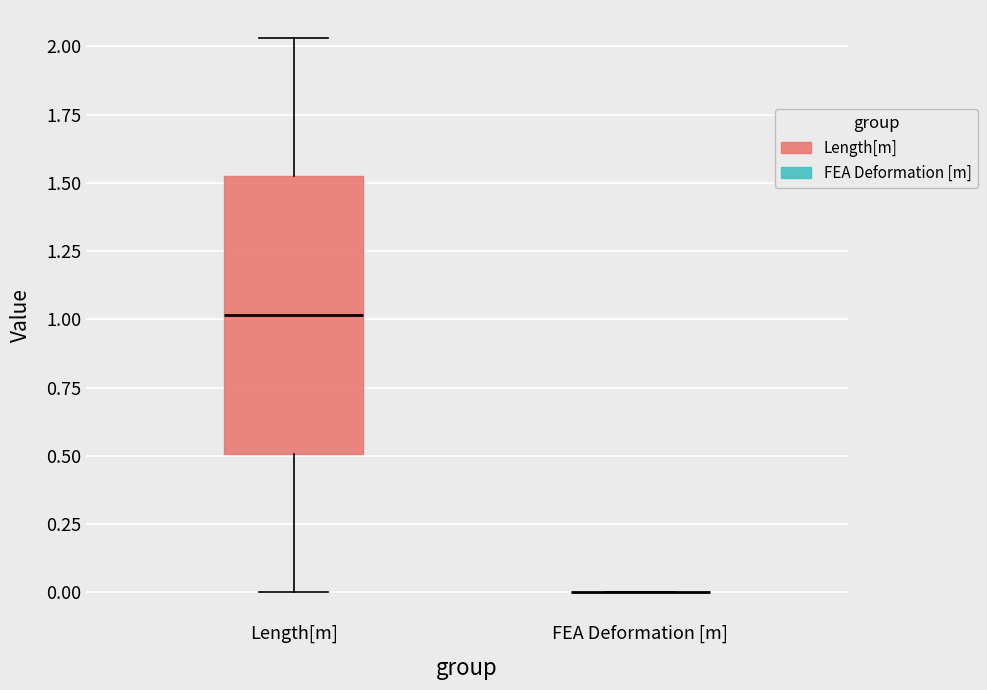

Reading left to right, read every box against the y-axis: the position of its median line, the range the box covers, and the ends of its whiskers. The values are not printed on the chart, so give them approximately, as read against the axis.

Length[m]: median 1.00, box 0.50 to 1.50, whiskers 0.00 to 2.05
FEA Deformation [m]: box collapsed to a line at 0.00, whiskers 0.00 to 0.00